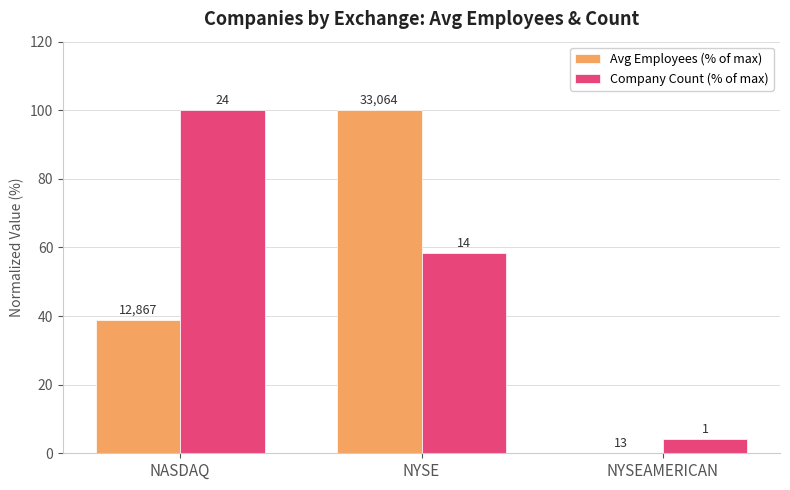

The value of Company Count (% of max) at NYSE is 93.6. True or false?

False